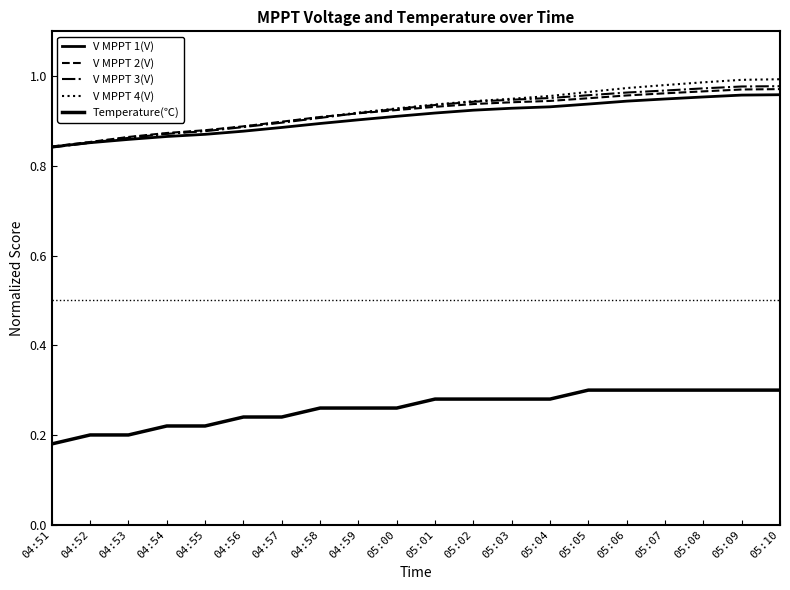

At how many categories does at least one series exceed 0?

20